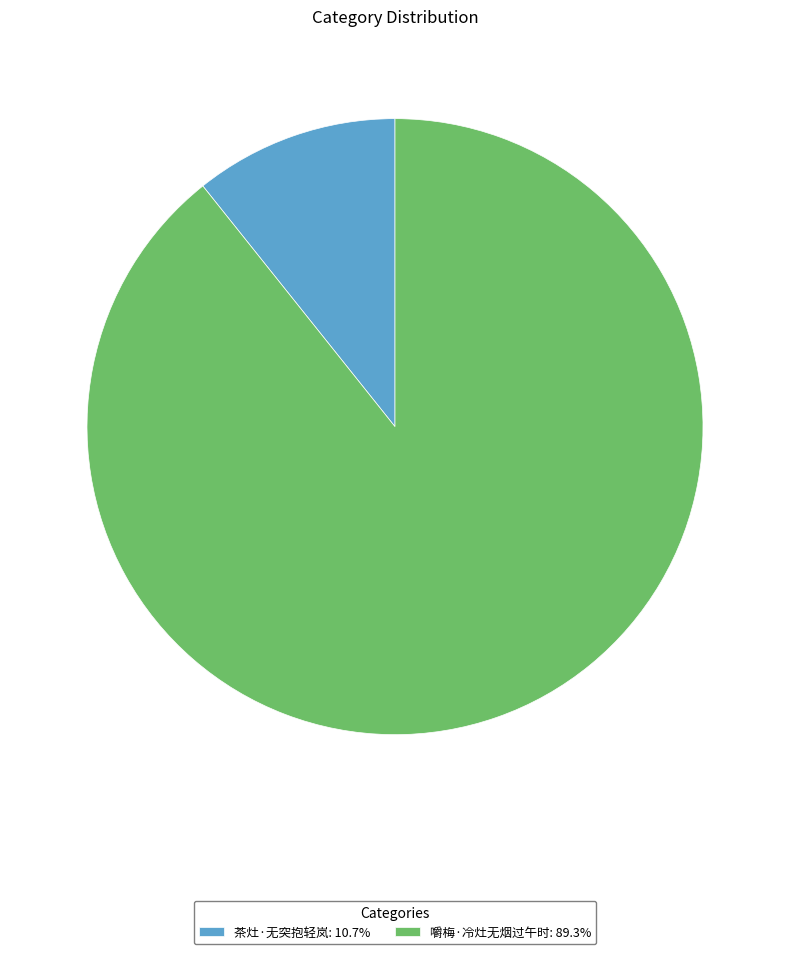

Is there any slice that represents more than half of the pie?

Yes